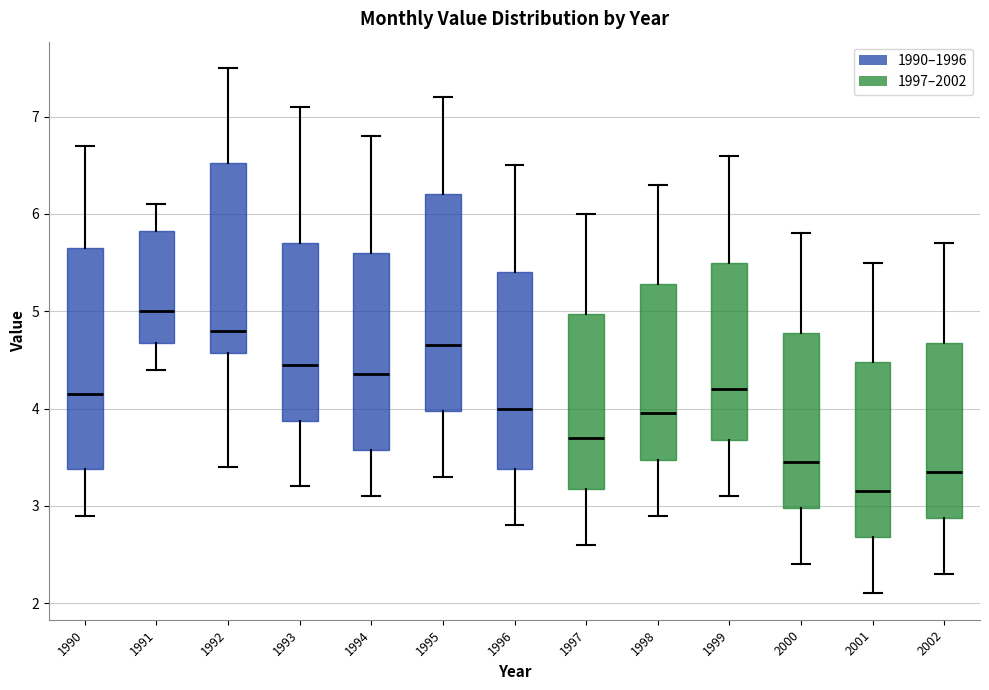

Reading left to right, transcribe this box plot: for each box, give where its median line is, the range the box spans, and where its two whiskers end, as read against the y-axis. The values are not printed on the chart, so give them approximately, as read against the axis.

1990: median 4.2, box 3.4 to 5.7, whiskers 2.9 to 6.7
1991: median 5.0, box 4.7 to 5.8, whiskers 4.4 to 6.1
1992: median 4.8, box 4.6 to 6.5, whiskers 3.4 to 7.5
1993: median 4.5, box 3.9 to 5.7, whiskers 3.2 to 7.1
1994: median 4.4, box 3.6 to 5.6, whiskers 3.1 to 6.8
1995: median 4.7, box 4.0 to 6.2, whiskers 3.3 to 7.2
1996: median 4.0, box 3.4 to 5.4, whiskers 2.8 to 6.5
1997: median 3.7, box 3.2 to 5.0, whiskers 2.6 to 6.0
1998: median 4.0, box 3.5 to 5.3, whiskers 2.9 to 6.3
1999: median 4.2, box 3.7 to 5.5, whiskers 3.1 to 6.6
2000: median 3.5, box 3.0 to 4.8, whiskers 2.4 to 5.8
2001: median 3.2, box 2.7 to 4.5, whiskers 2.1 to 5.5
2002: median 3.4, box 2.9 to 4.7, whiskers 2.3 to 5.7